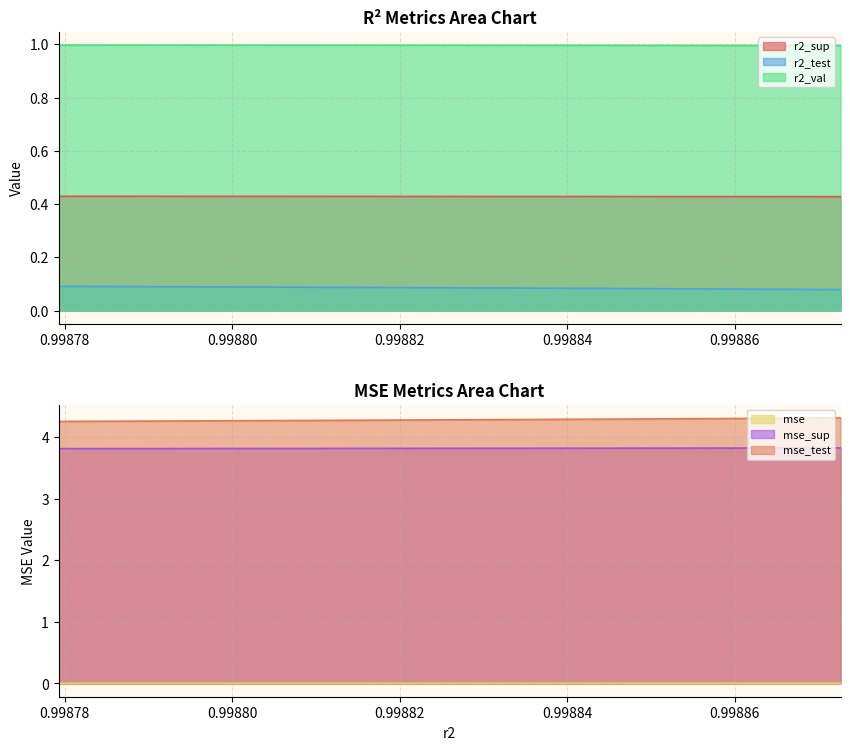

What is the value of the r2_test point at the 6th from the left?

0.1